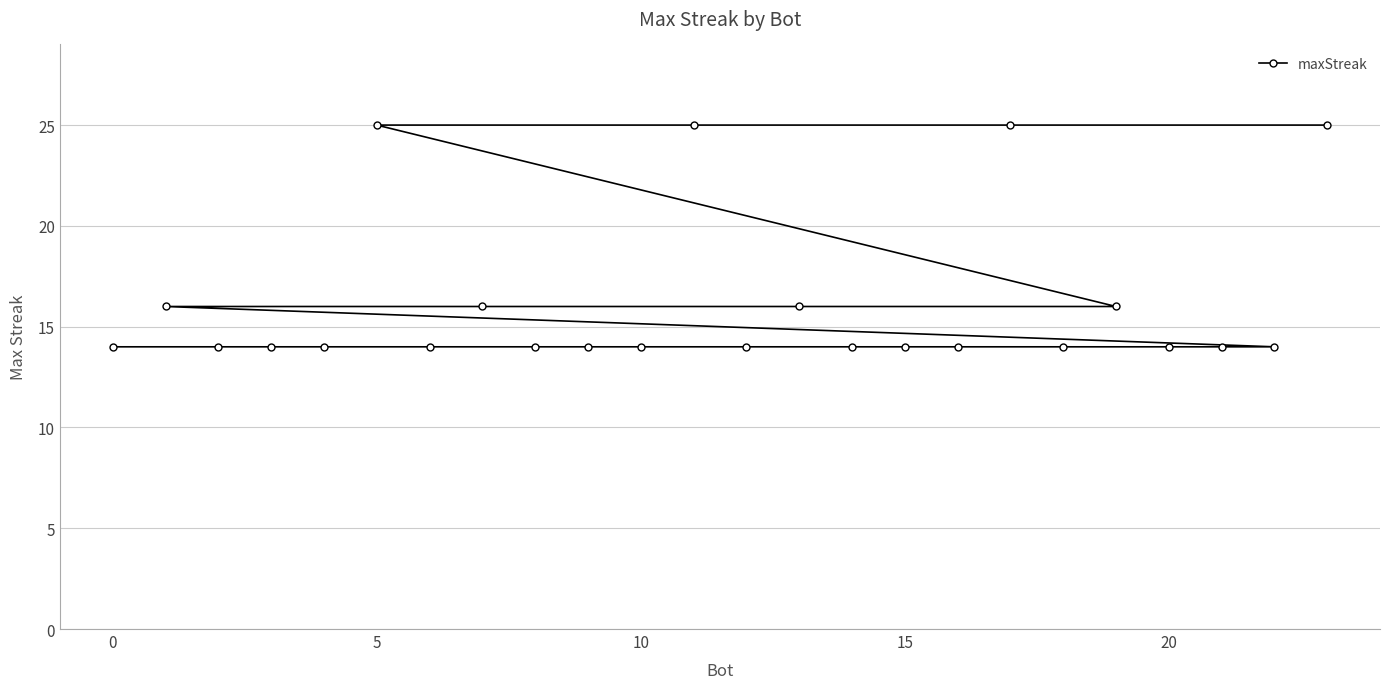

How many categories are shown in the chart?

24